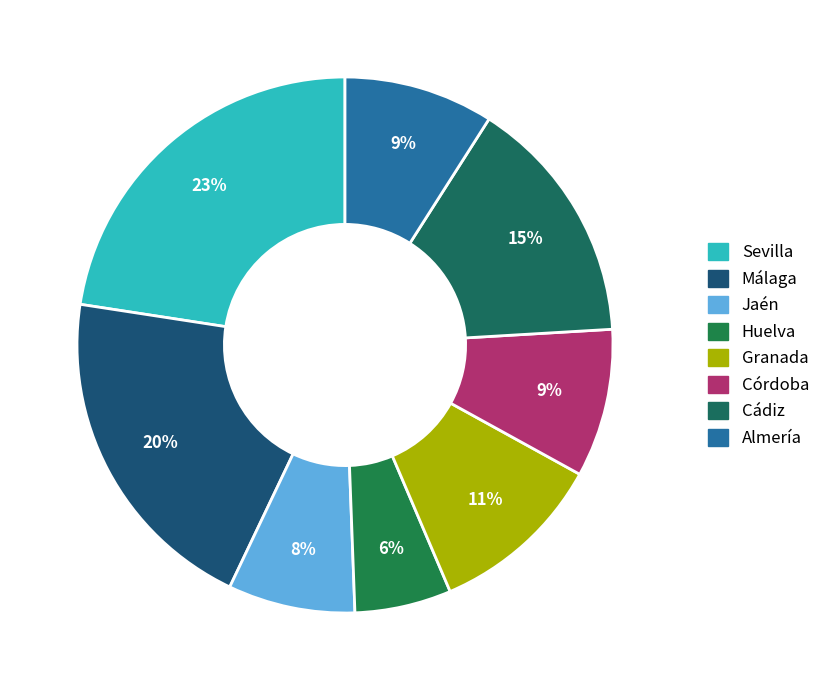

Which has a higher value, Granada or Córdoba?

Granada